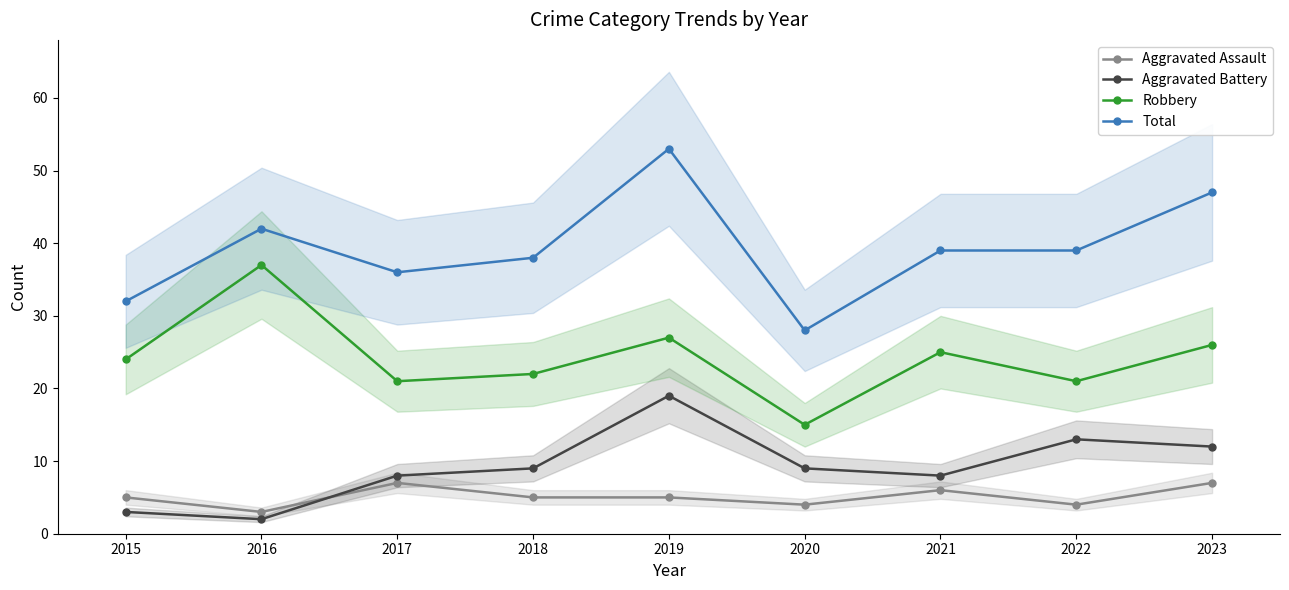

Which series has the widest spread of values?

Total